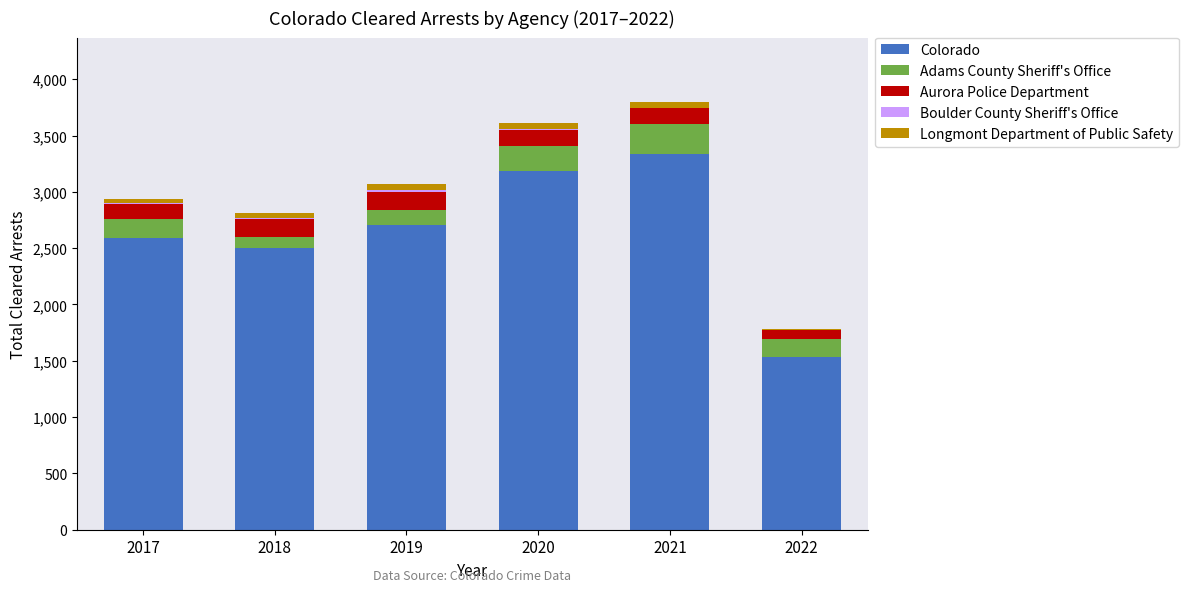

The value of Colorado at 2017 is 727. True or false?

False